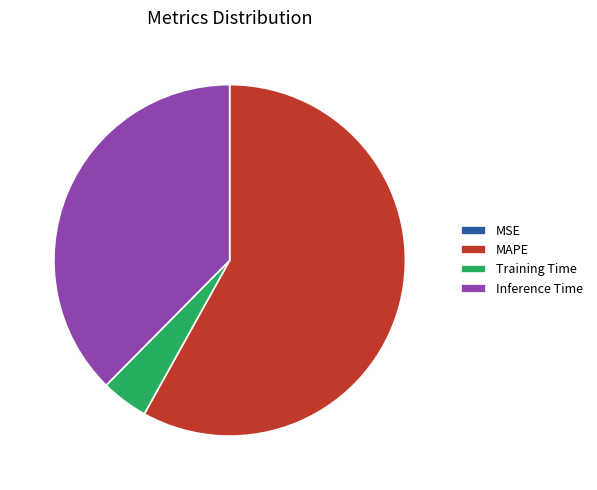

Does MAPE represent more than half of the total?

Yes